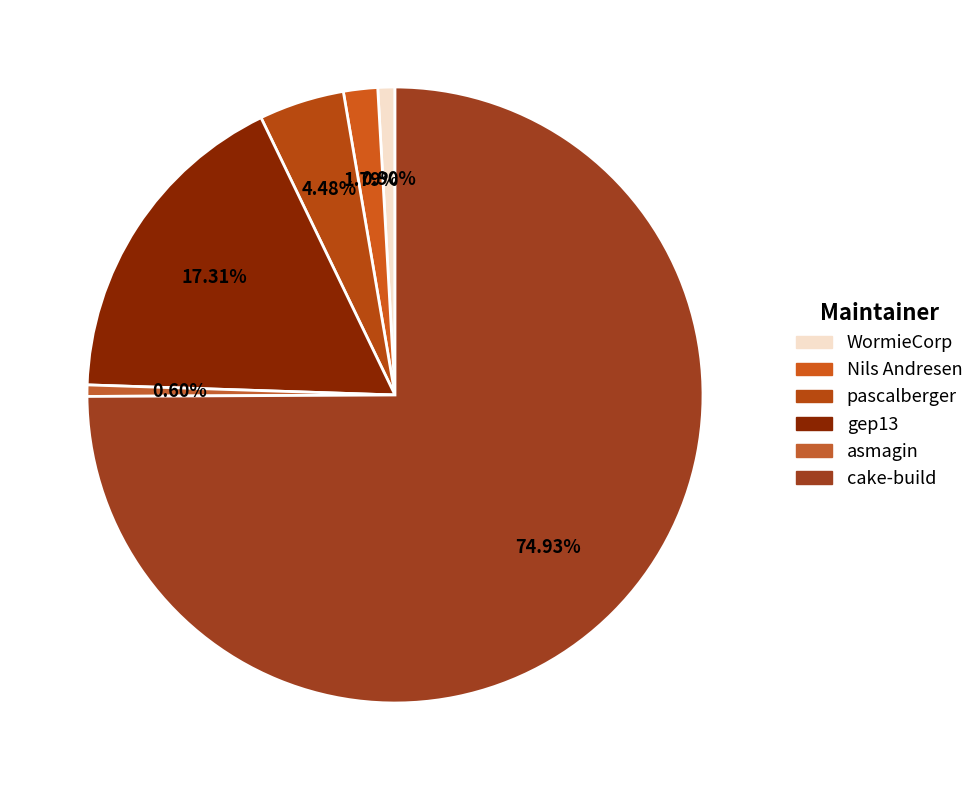

To the nearest percent, what is the average slice percentage?

17%